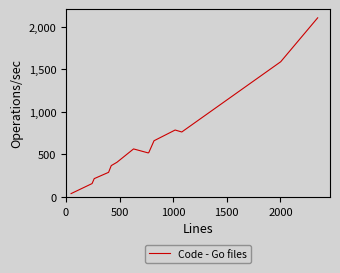

What is the sum of all values?

8966